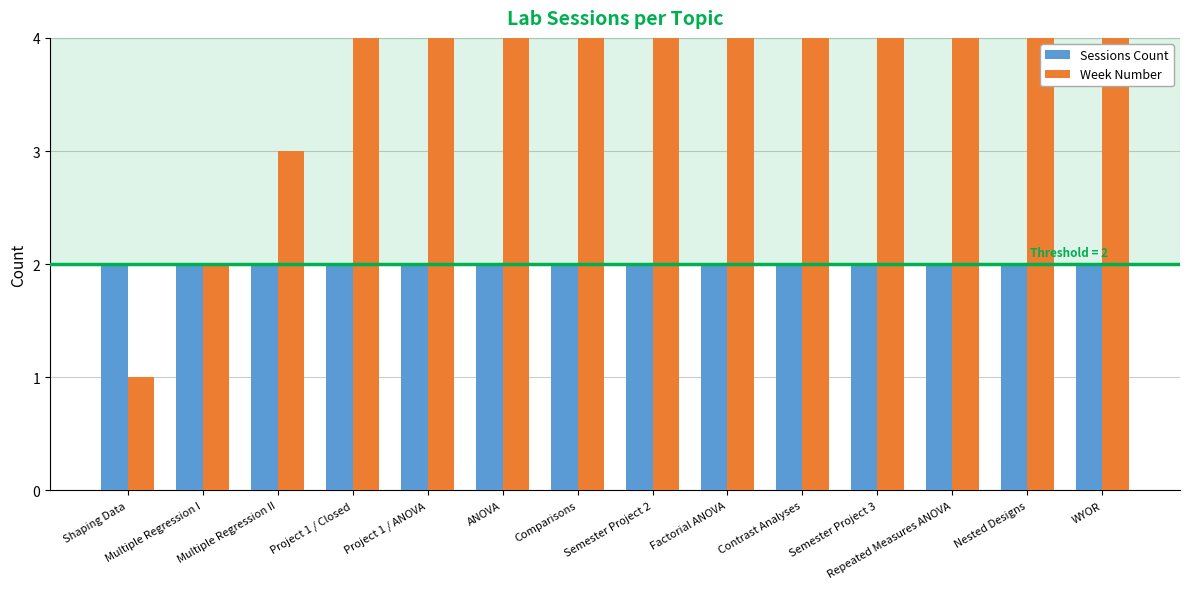

Which has a higher value, Shaping Data or Comparisons?

Shaping Data